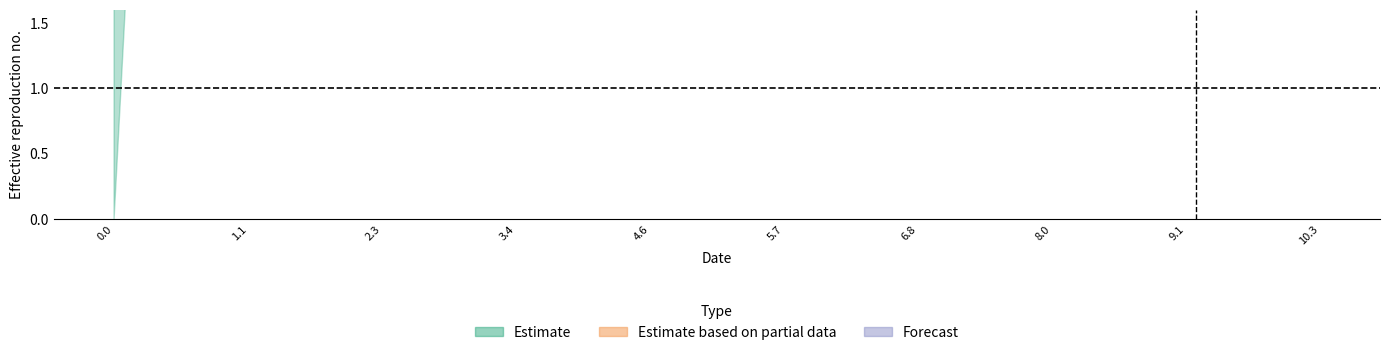

How many data points does each series have?

40